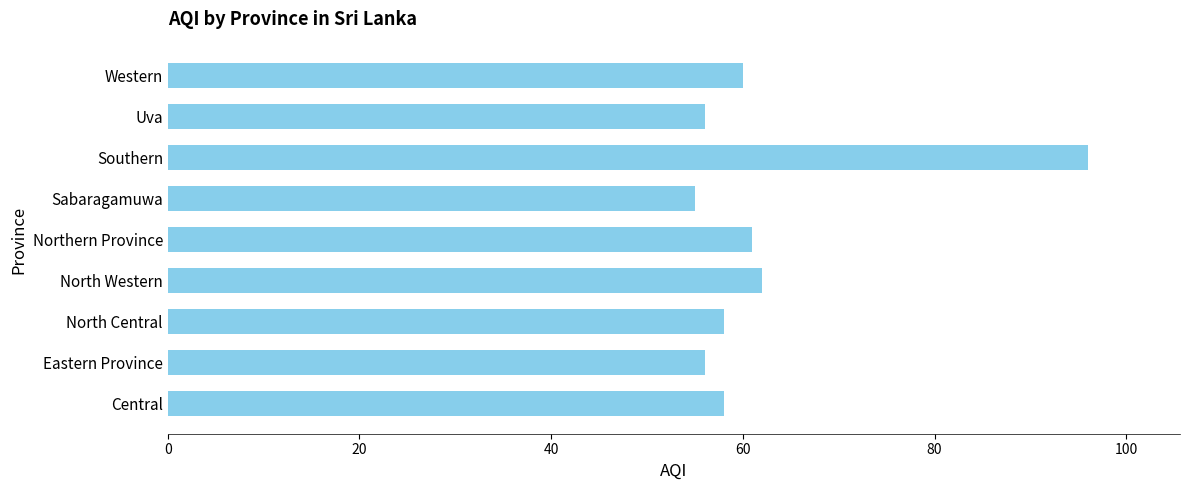

Reading bottom to top, transcribe all the data shown in this chart.

58	56	58	62	61	55	96	56	60